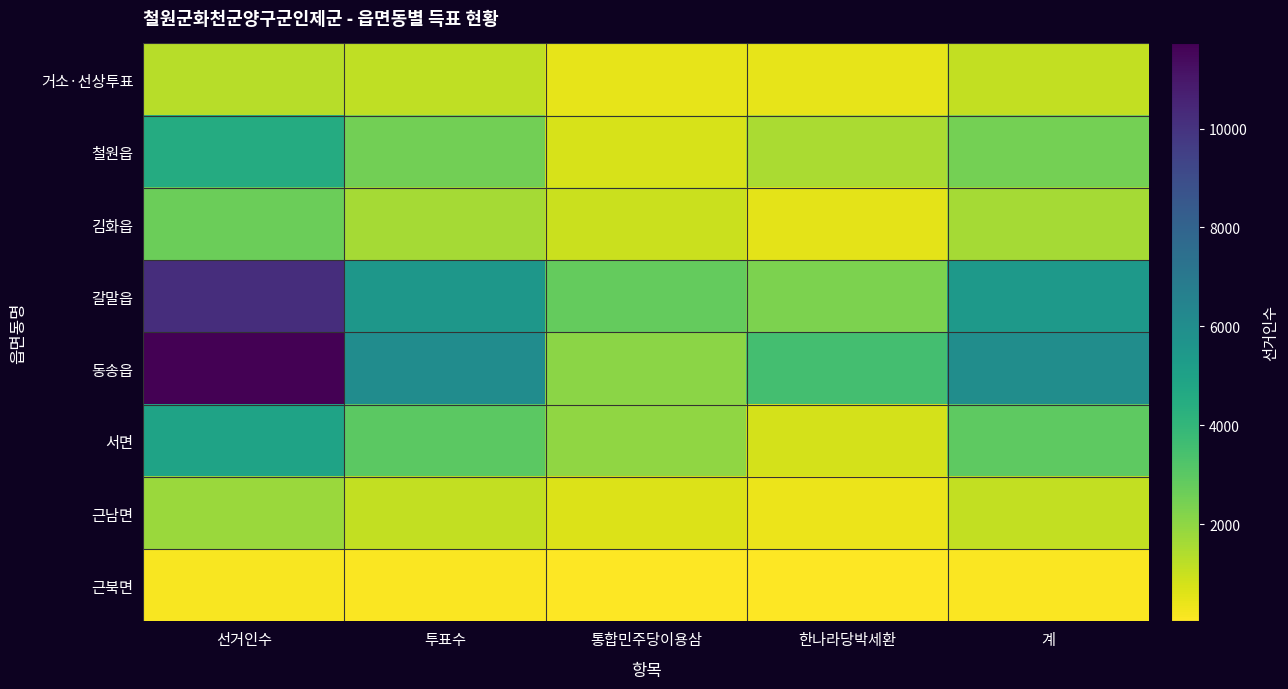

Which series has the widest spread of values?

동송읍